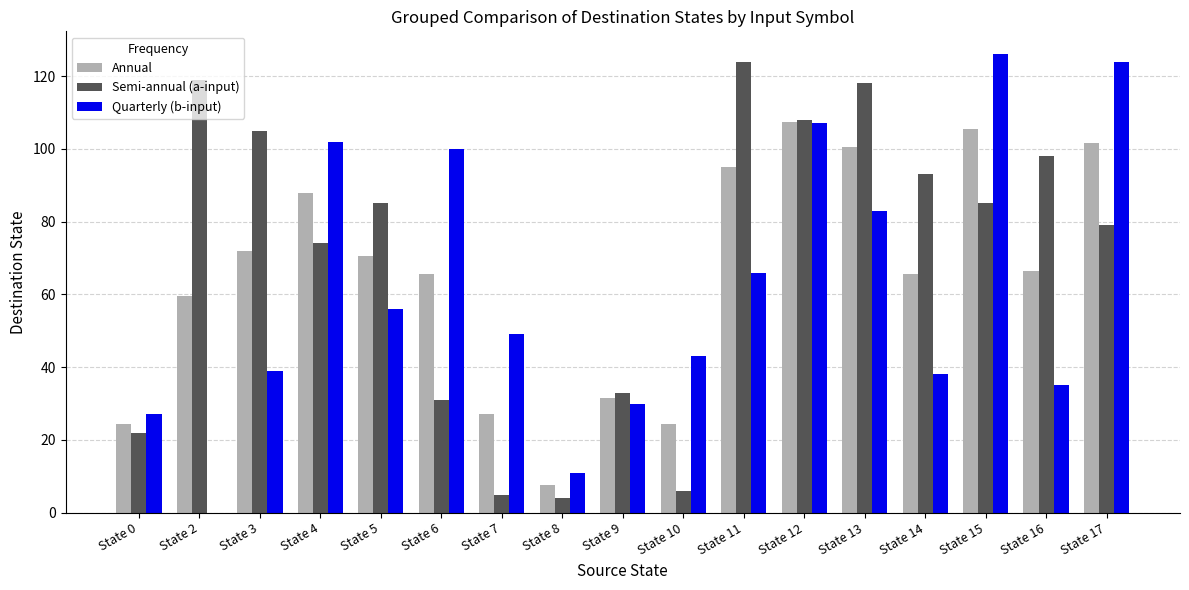

At which label is Semi-annual (a-input) closest to 64?

State 4